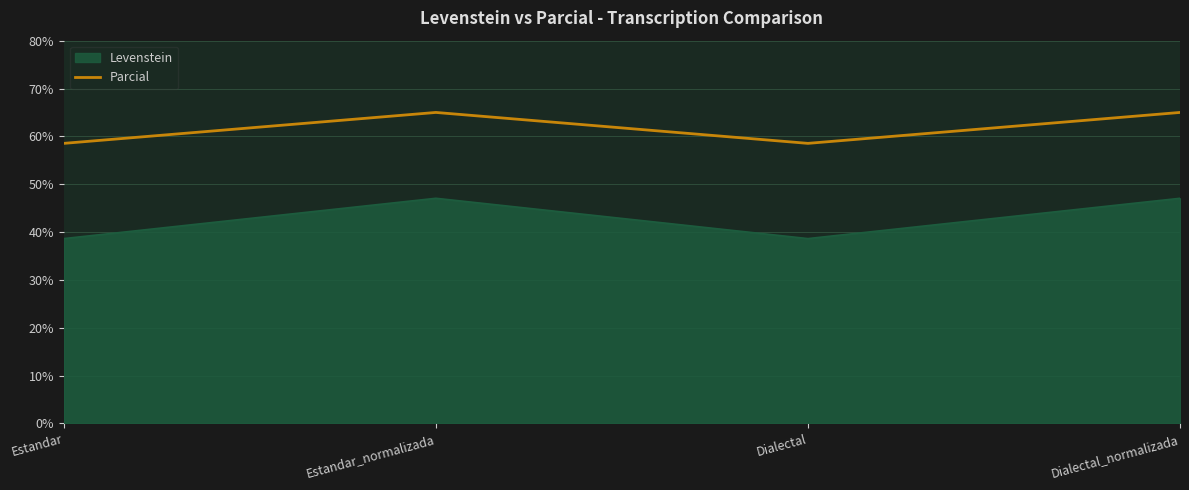

Reading right to left, transcribe all the data shown in this chart.

Levenstein: Dialectal_normalizada=47.1	Dialectal=38.6	Estandar_normalizada=47.1	Estandar=38.6
Parcial: Dialectal_normalizada=65.0	Dialectal=58.5	Estandar_normalizada=65.0	Estandar=58.5